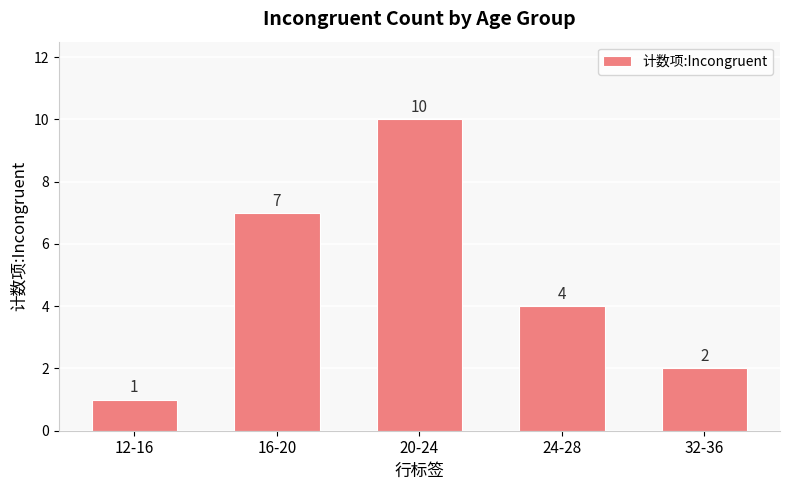

The value at 12-16 is 1. True or false?

True